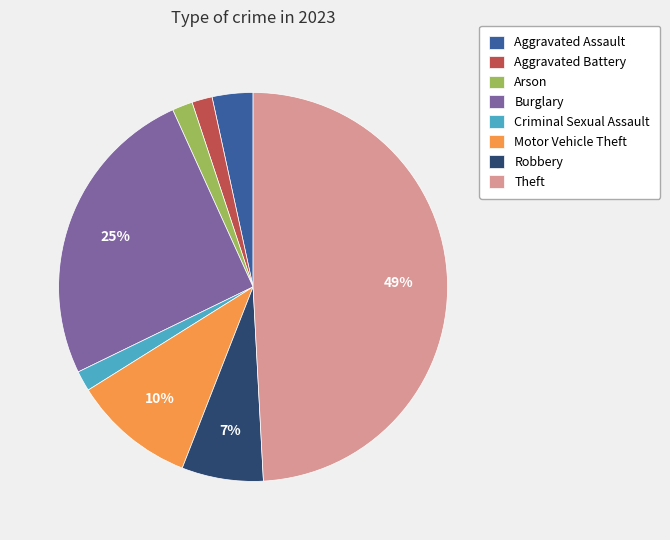

To the nearest percent, what is the difference between the largest and smallest slice percentages?

47%